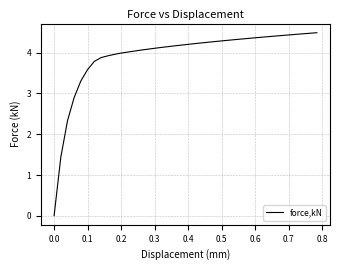

Does the chart have visible grid lines?

Yes